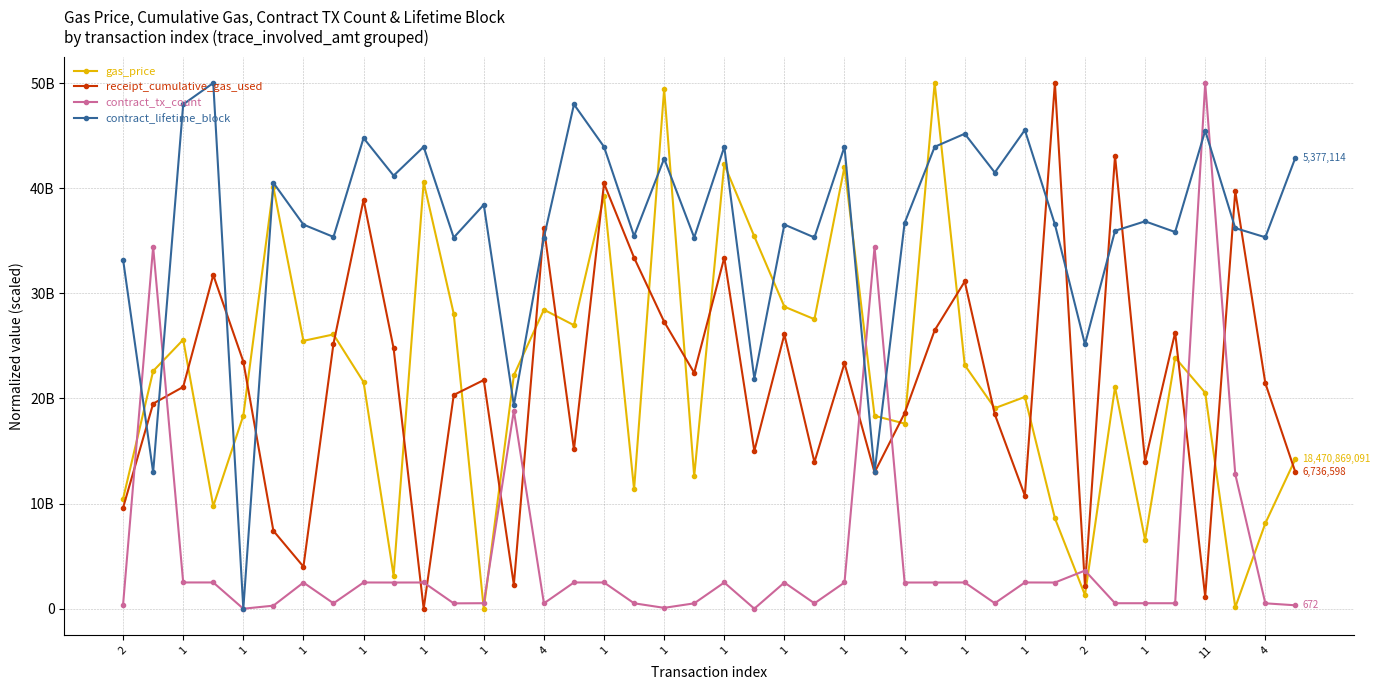

Is this an area chart (filled region under the line)?

No